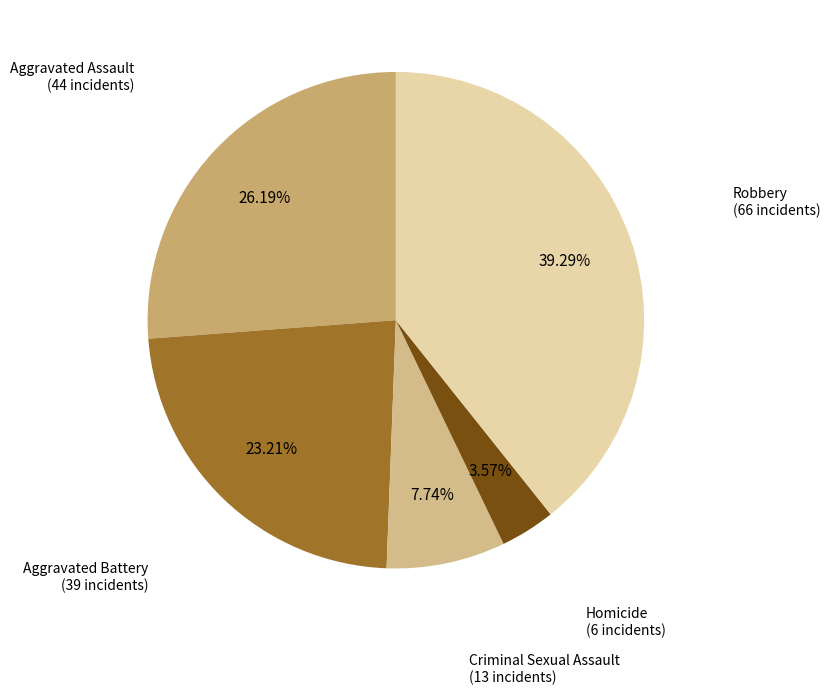

How many slices are in this pie chart?

5